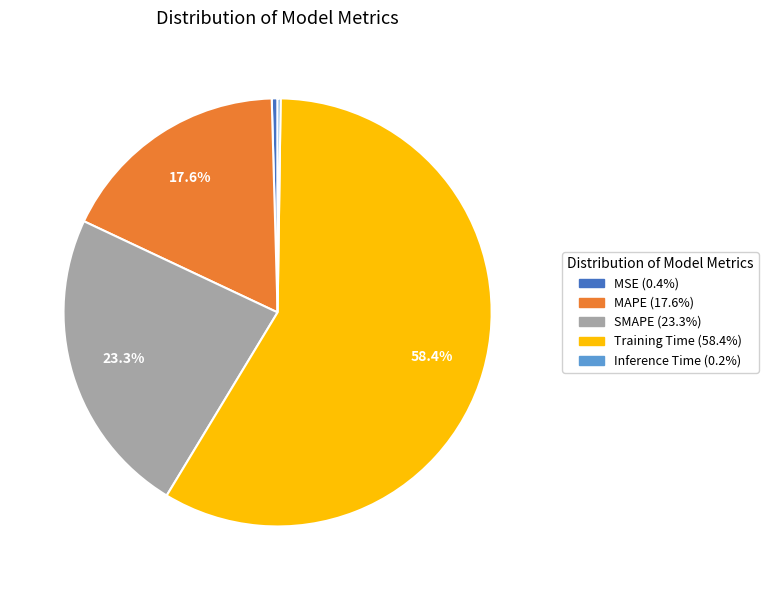

Combined, what portion of the pie is SMAPE and MAPE?

40.9%